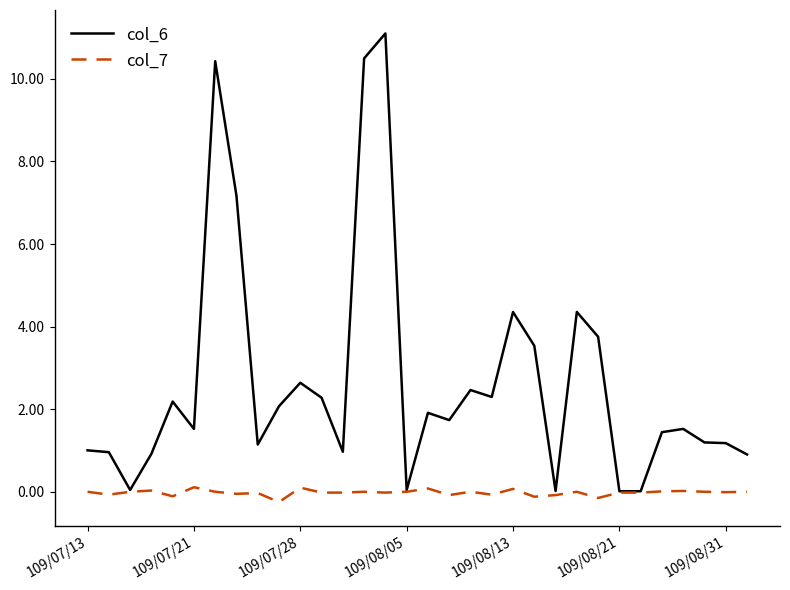

List the series in order of their peak value, highest first.

col_6, col_7